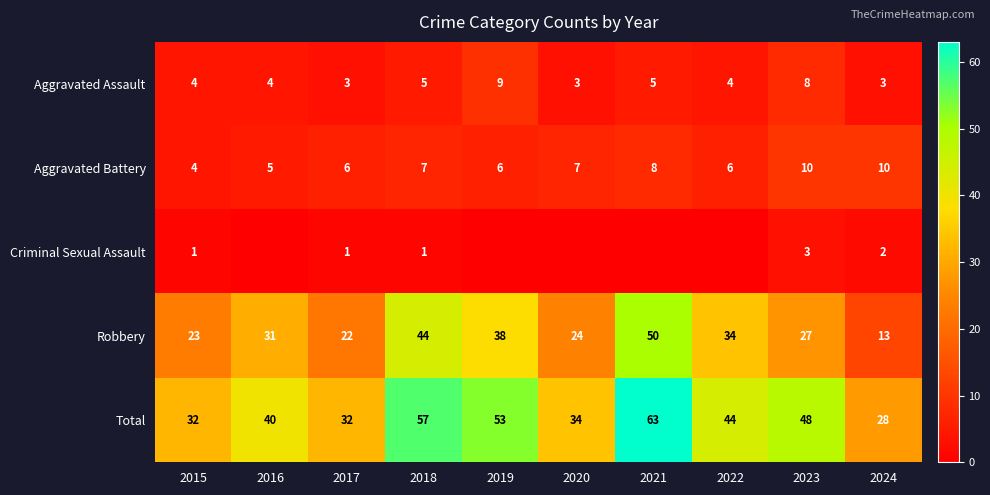

At which category is the sum across all series the highest?

2021